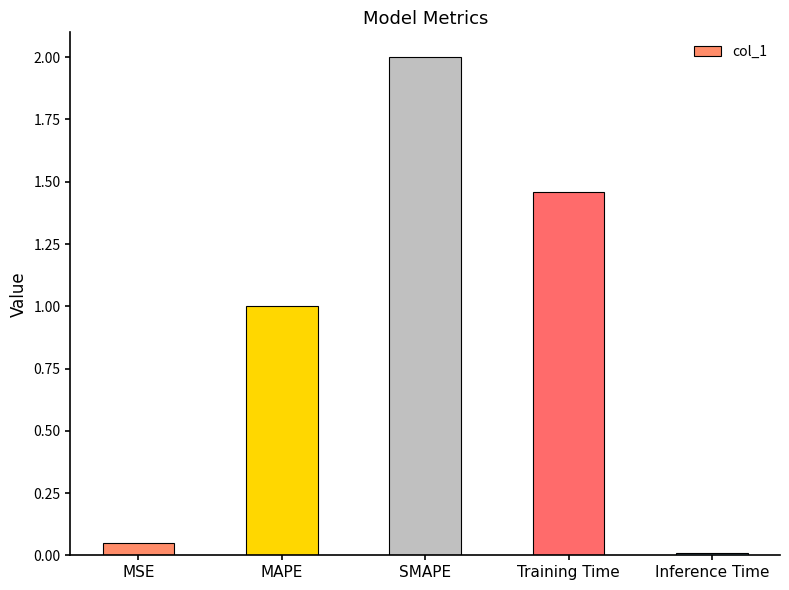

Between SMAPE and Inference Time, which is larger?

SMAPE